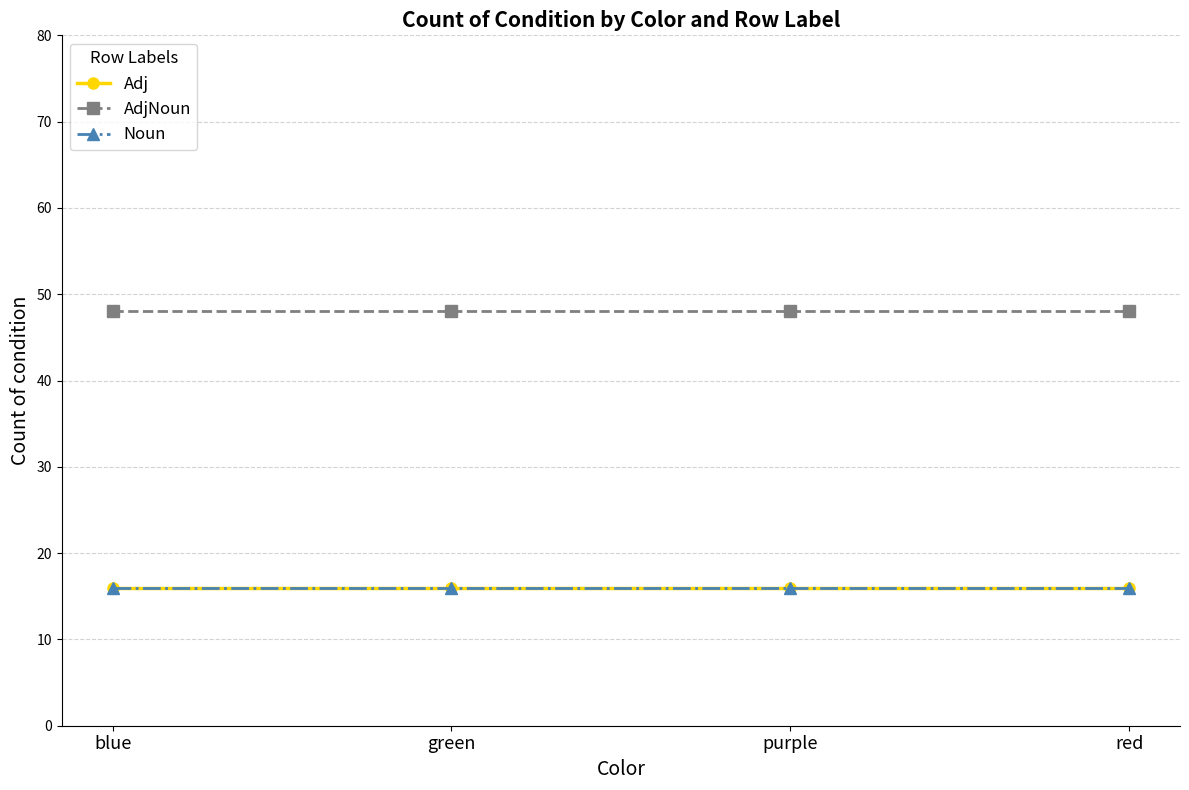

What is the spread (max minus min) of values at blue?

32